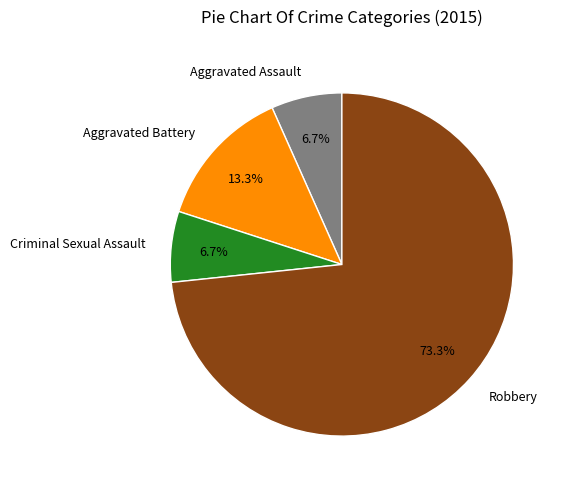

What is the largest slice in the pie chart?

Robbery